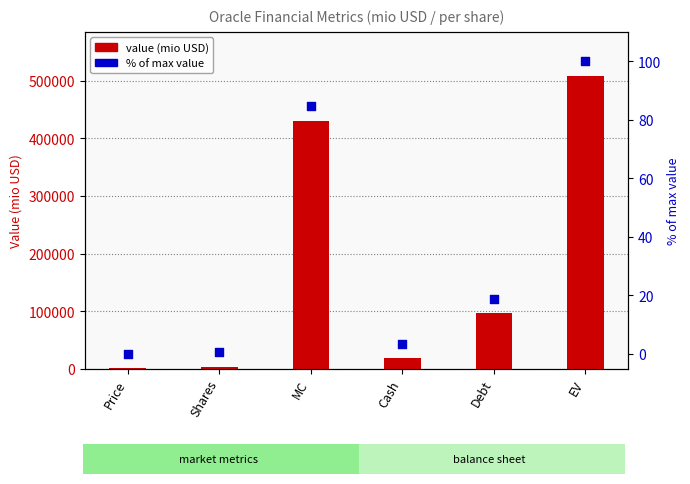

What are all the series names shown in the legend?

value (mio USD), % of max value